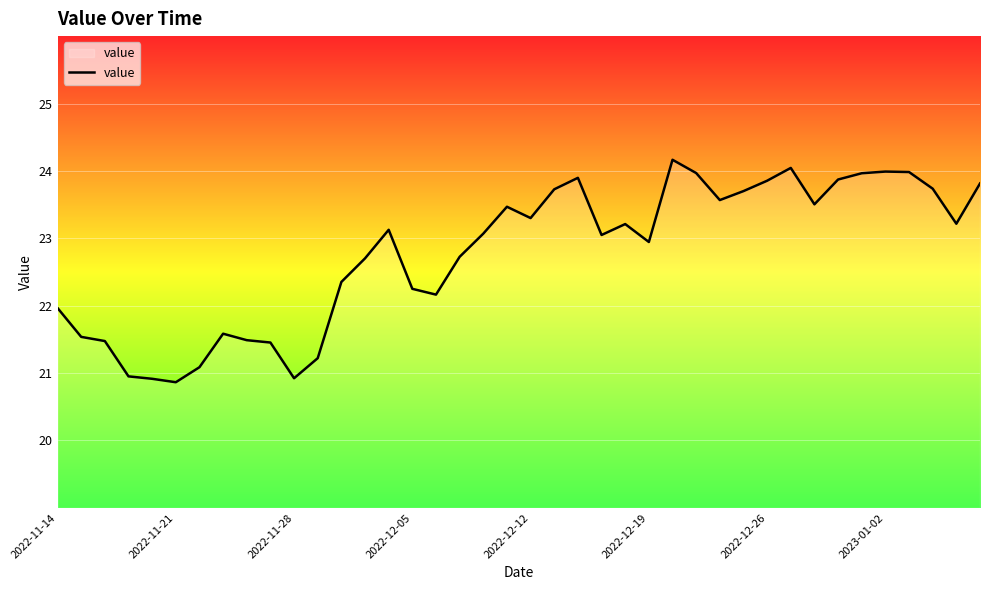

What is the greatest value displayed?

24.2